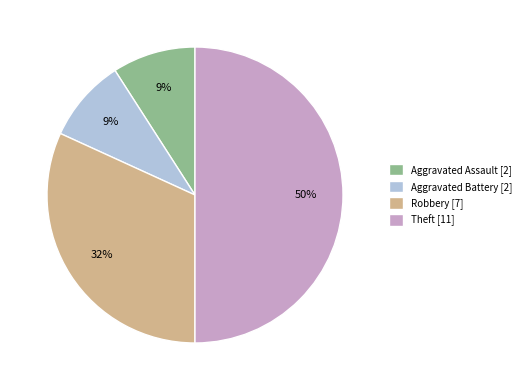

True or false: Aggravated Battery accounts for 9% of the total.

True